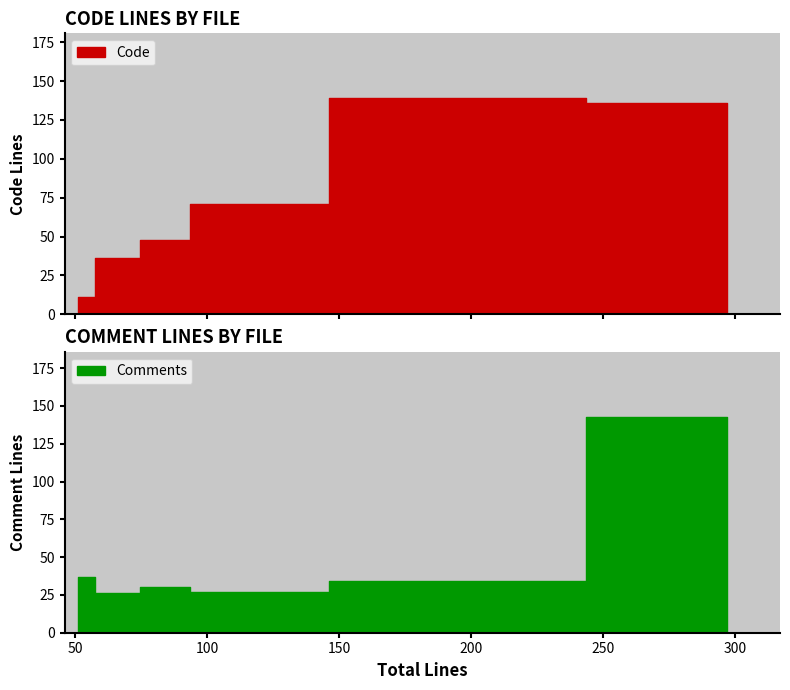

True or false: Comments has a value of 9 at index.php.

False